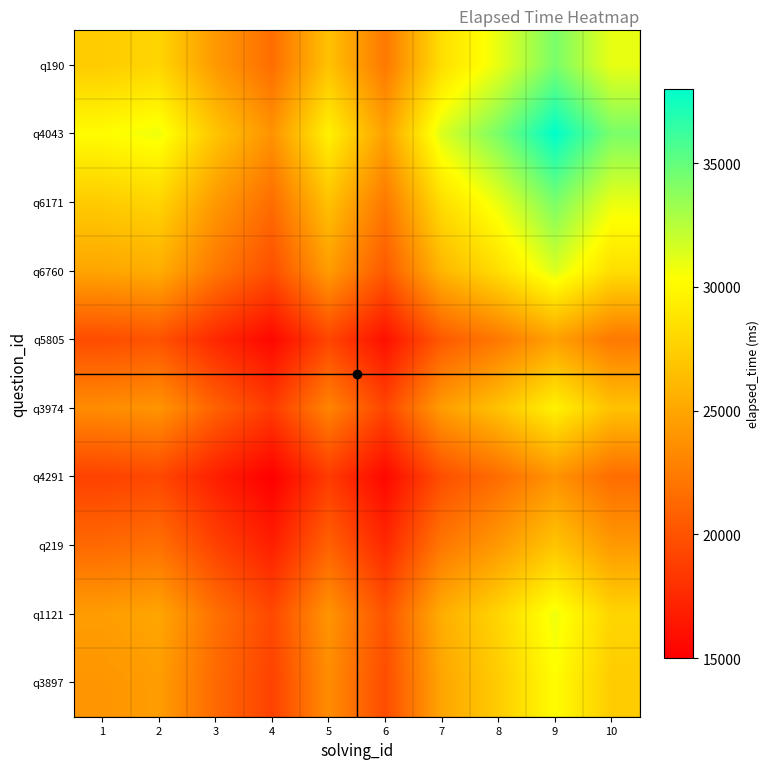

Reading left to right, what are all the values shown in this chart?

q3897: 1=24000.0	2=24494.9	3=21354.2	4=18973.7	5=23494.7	6=19595.9	7=24980.0	8=27276.4	9=30199.3	10=27276.4
q1121: 1=24494.9	2=25000.0	3=21794.5	4=19364.9	5=23979.2	6=20000.0	7=25495.1	8=27838.8	9=30822.1	10=27838.8
q219: 1=21354.2	2=21794.5	3=19000.0	4=16881.9	5=20904.5	6=17435.6	7=22226.1	8=24269.3	9=26870.1	10=24269.3
q4291: 1=18973.7	2=19364.9	3=16881.9	4=15000.0	5=18574.2	6=15491.9	7=19748.4	8=21563.9	9=23874.7	10=21563.9
q3974: 1=23494.7	2=23979.2	3=20904.5	4=18574.2	5=23000.0	6=19183.3	7=24454.0	8=26702.1	9=29563.5	10=26702.1
q5805: 1=19595.9	2=20000.0	3=17435.6	4=15491.9	5=19183.3	6=16000.0	7=20396.1	8=22271.1	9=24657.7	10=22271.1
q6760: 1=24980.0	2=25495.1	3=22226.1	4=19748.4	5=24454.0	6=20396.1	7=26000.0	8=28390.1	9=31432.5	10=28390.1
q6171: 1=27276.4	2=27838.8	3=24269.3	4=21563.9	5=26702.1	6=22271.1	7=28390.1	8=31000.0	9=34322.0	10=31000.0
q4043: 1=30199.3	2=30822.1	3=26870.1	4=23874.7	5=29563.5	6=24657.7	7=31432.5	8=34322.0	9=38000.0	10=34322.0
q190: 1=27276.4	2=27838.8	3=24269.3	4=21563.9	5=26702.1	6=22271.1	7=28390.1	8=31000.0	9=34322.0	10=31000.0